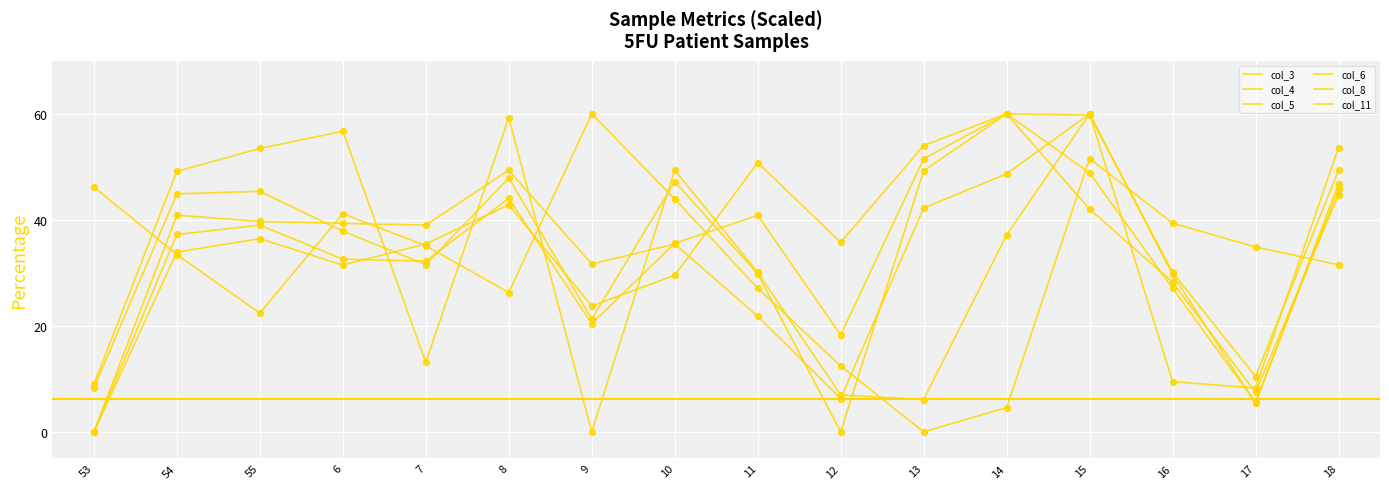

How many lines are shown in the chart?

6